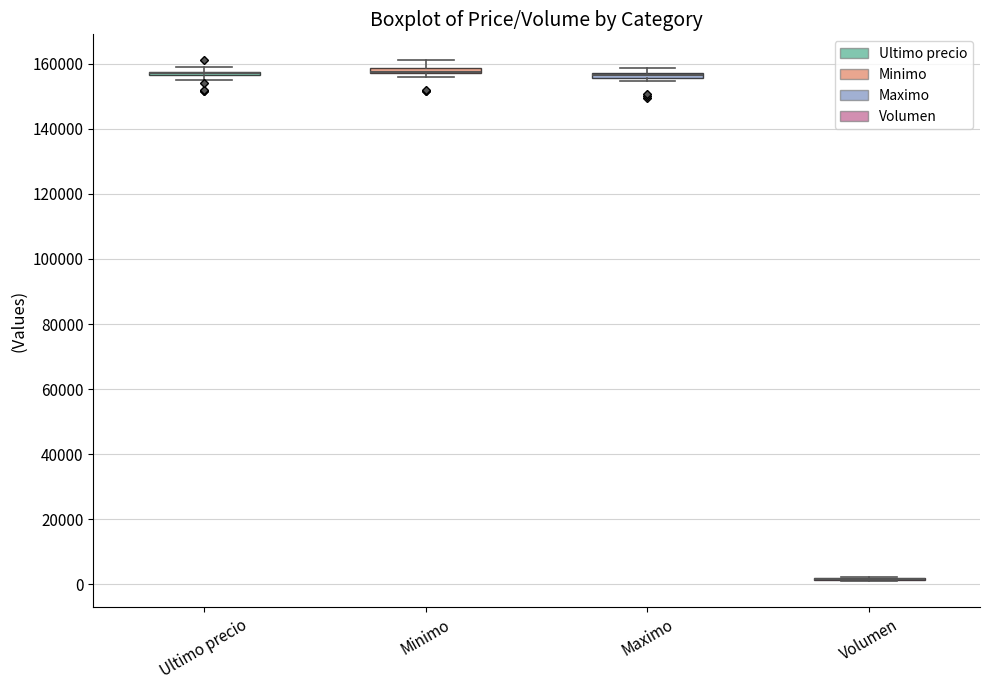

Where is the upper edge of the box for Minimo on the y-axis? The values are not printed on the chart, so give them approximately, as read against the axis.

158000